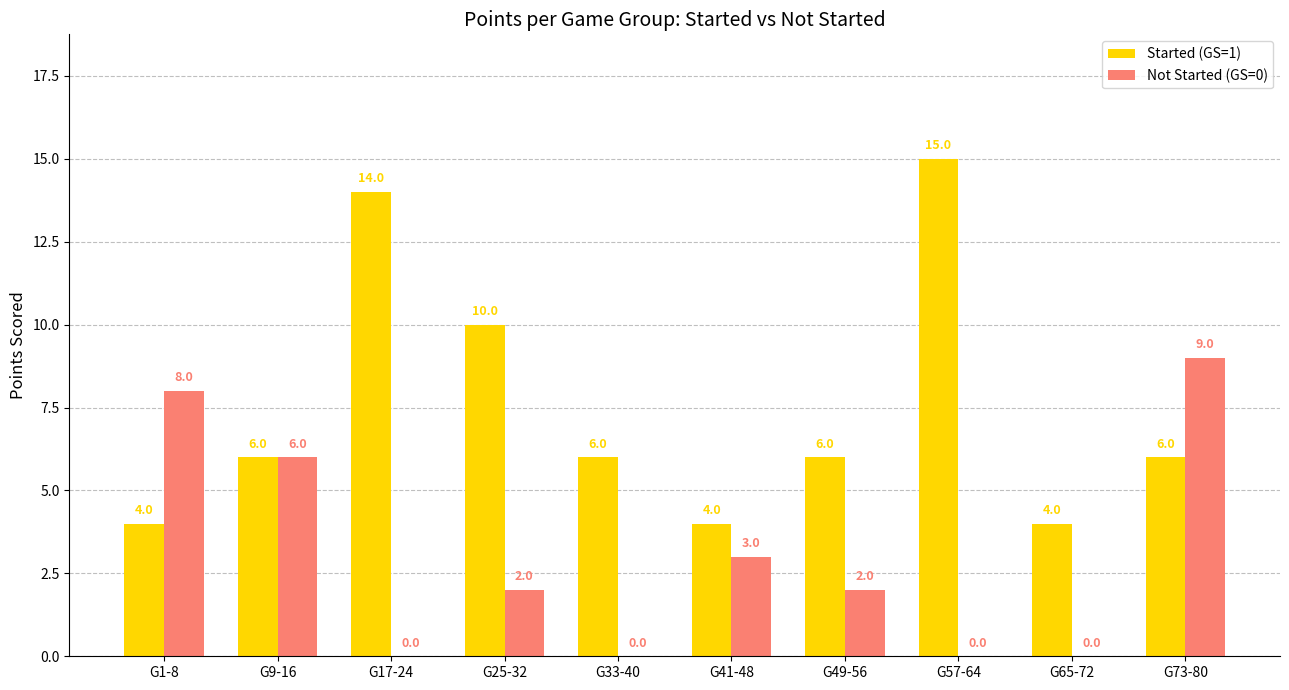

Which series has the largest total across all categories?

Started (GS=1)